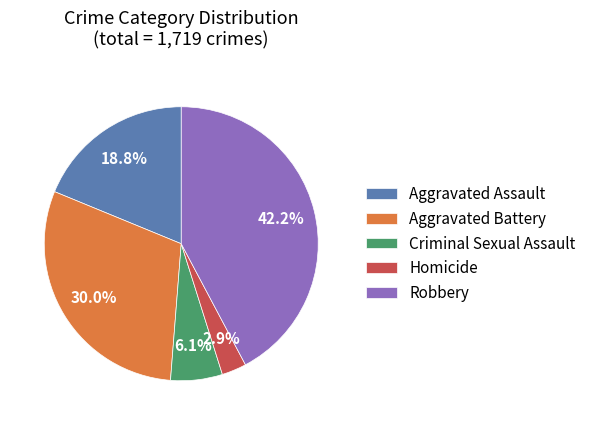

Does Robbery represent more than half of the total?

No